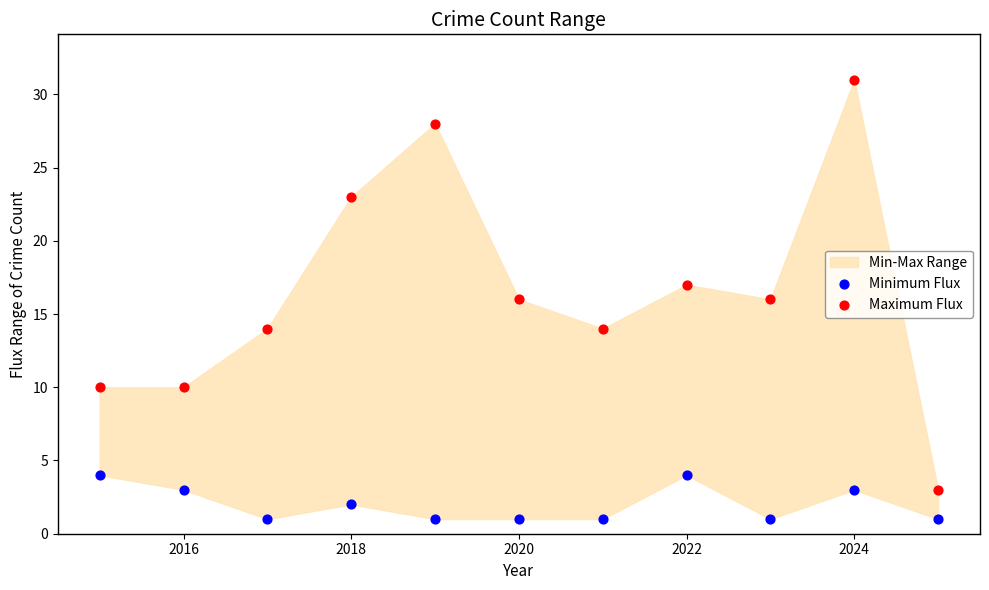

Which series contains the highest Y value?

Maximum Flux